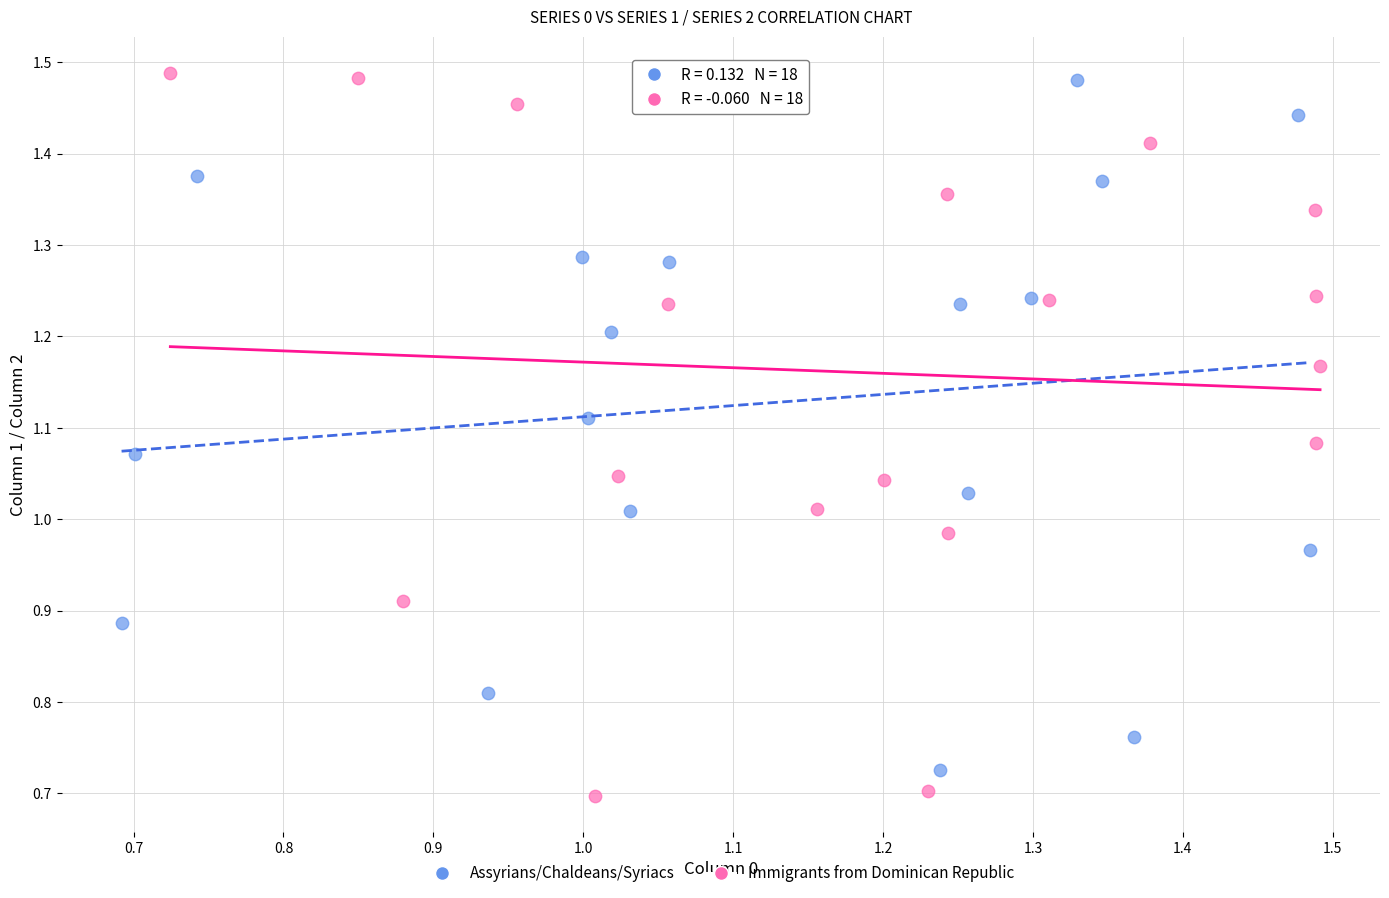

Which series has the largest Y range (max minus min)?

Immigrants from Dominican Republic